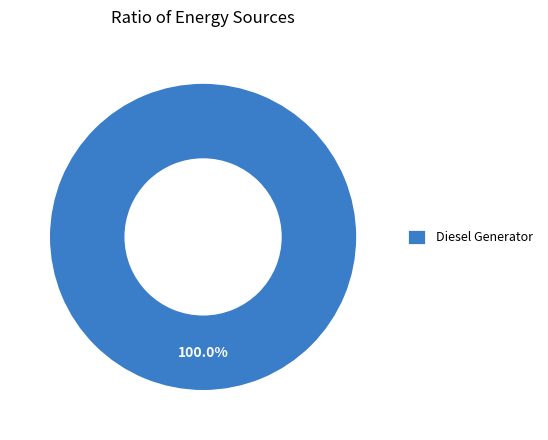

Rank the categories by value from lowest to highest.

Diesel Generator